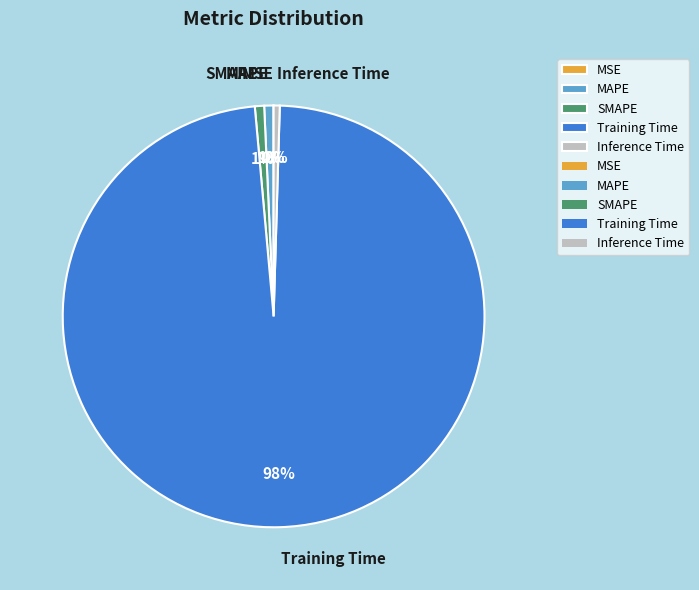

To the nearest percent, what is the average slice percentage?

20%